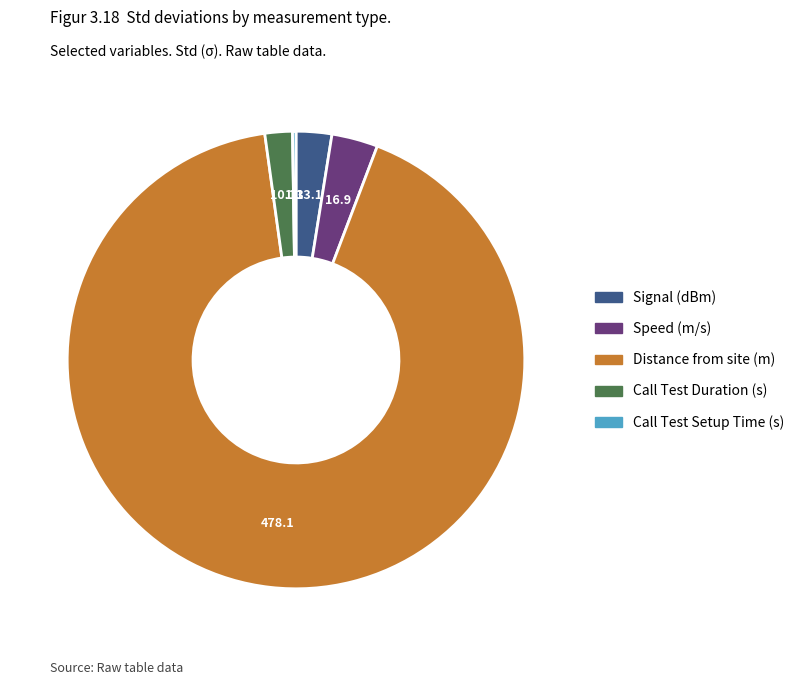

Which category has the biggest portion of the pie?

Distance from site (m)